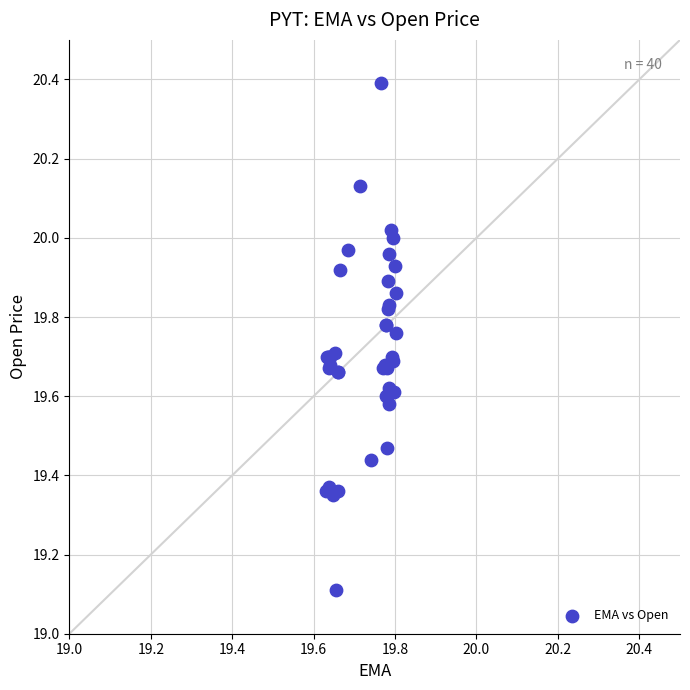

What Y value in the scatter plot is closest to 19?

19.1